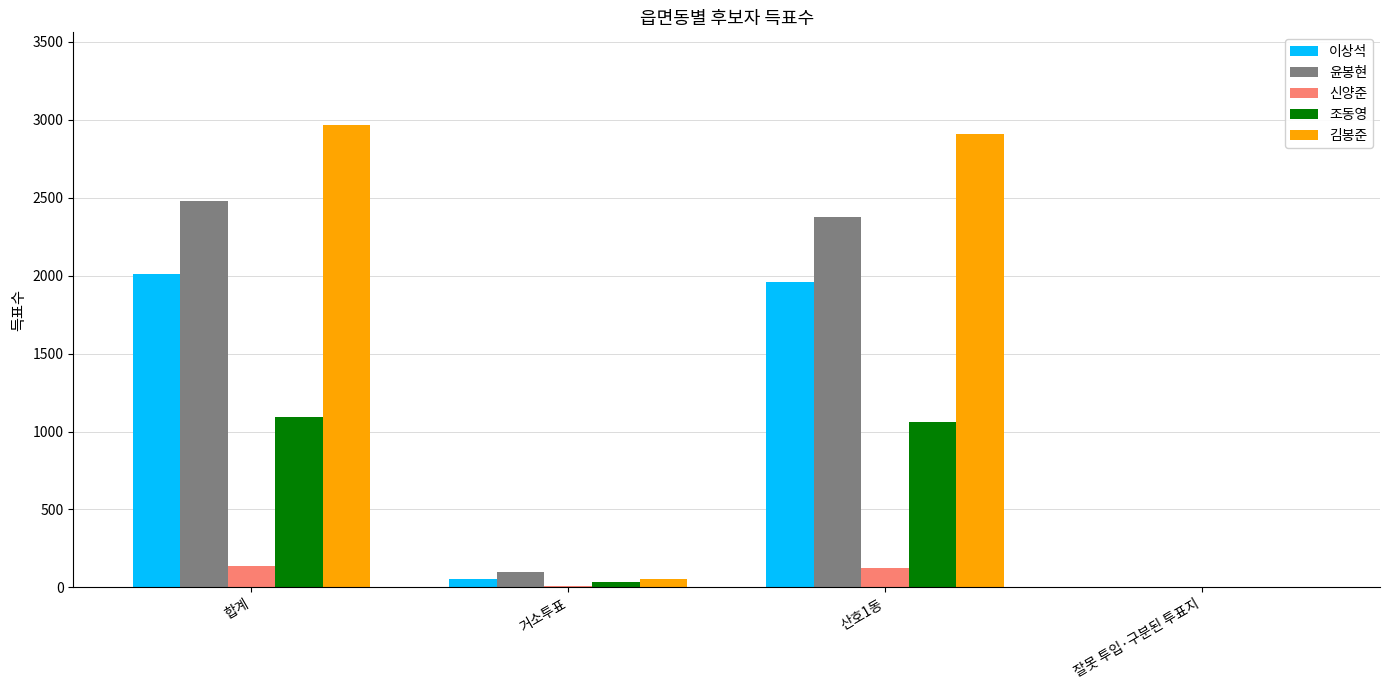

At which category is the sum across all series the highest?

합계